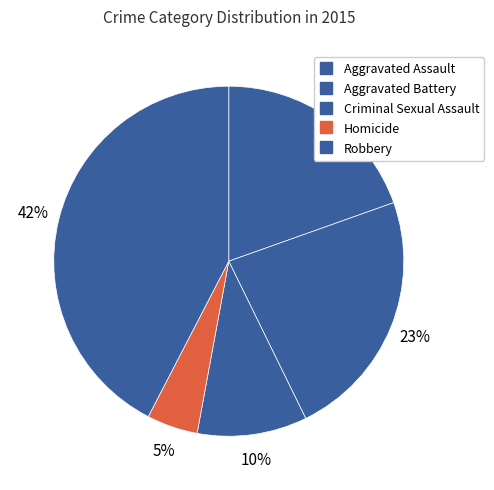

To the nearest percent, what is the difference between the Robbery and Aggravated Assault slice percentages?

23%